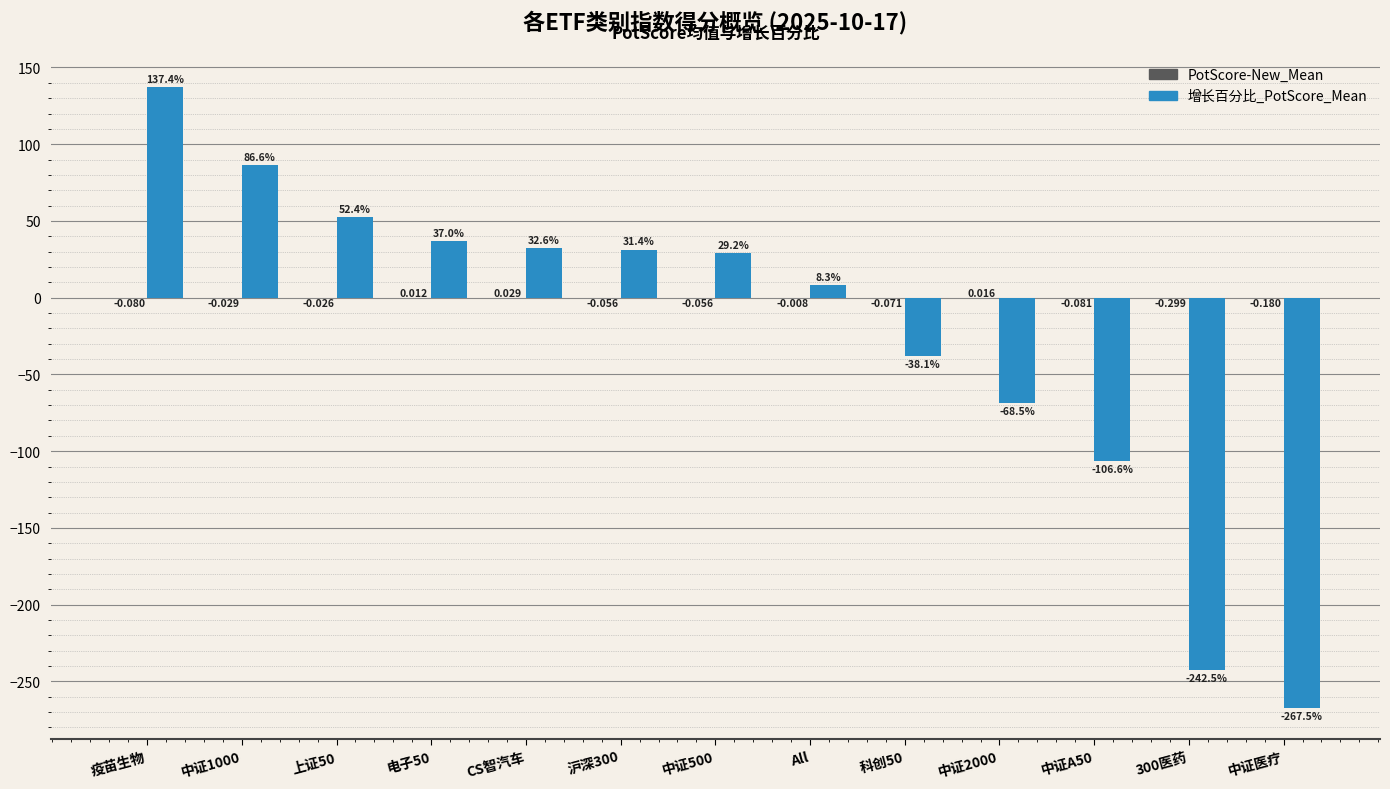

What is the average value of the 增长百分比_PotScore_Mean series?

-23.7